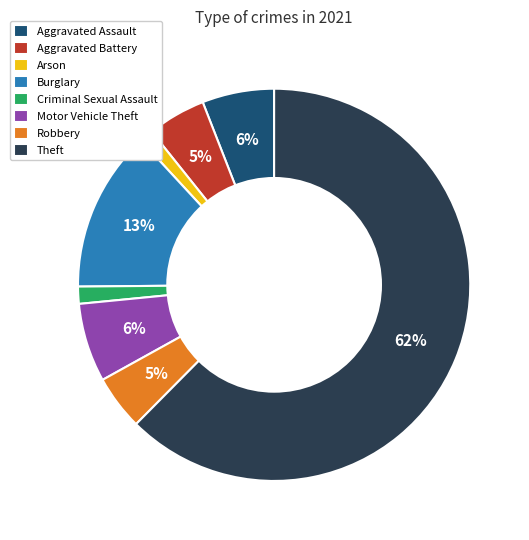

Which category accounts for the majority?

Theft